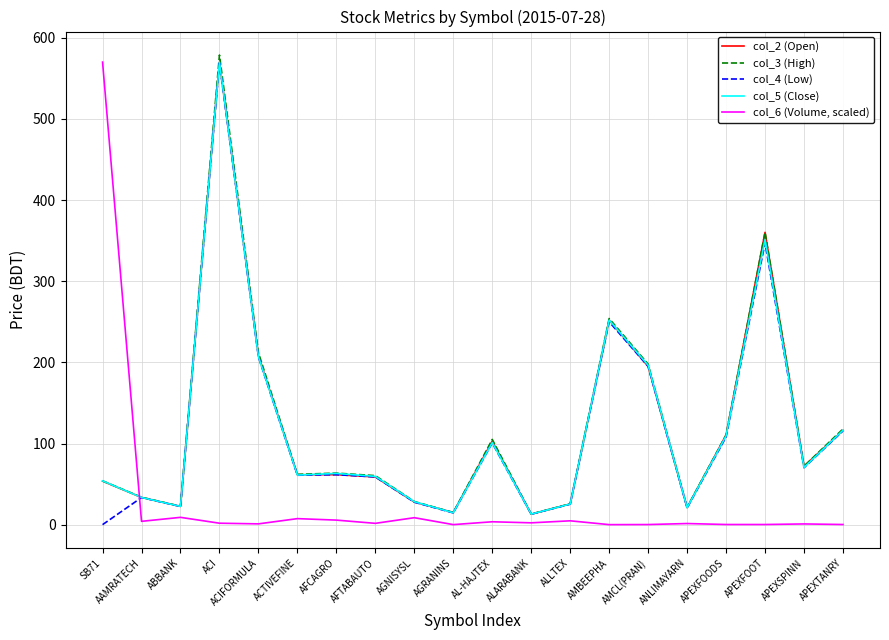

What are all the series names shown in the legend?

col_2 (Open), col_3 (High), col_4 (Low), col_5 (Close), col_6 (Volume, scaled)